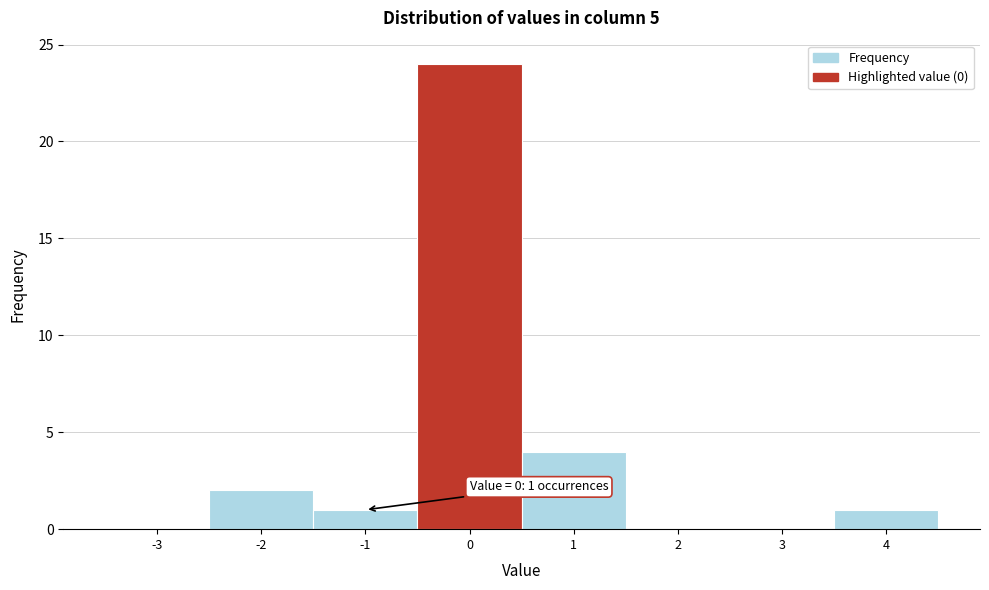

Reading left to right, list all the values displayed in this chart.

-3=0	-2=2	-1=1	0=24	1=4	2=0	3=0	4=1